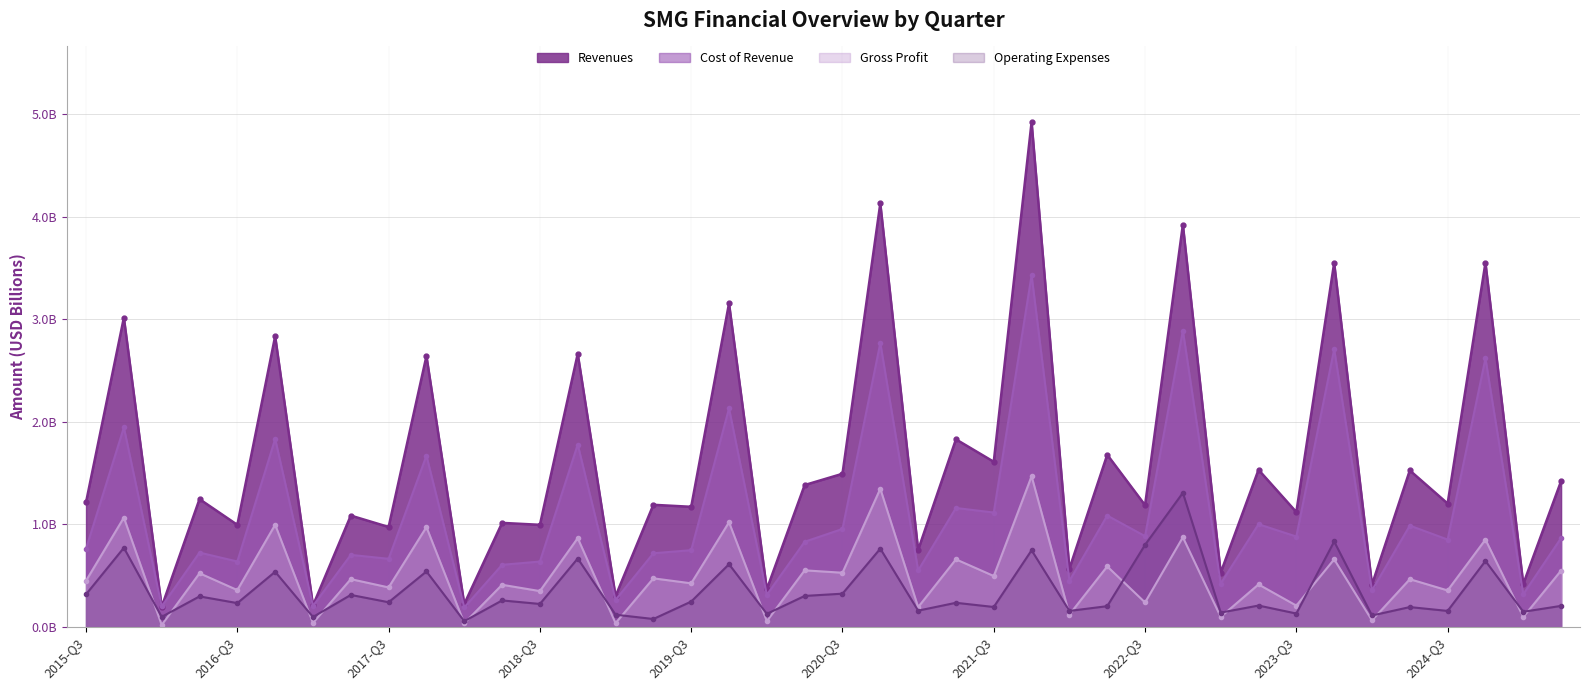

What is the maximum value shown in the chart?

4.9